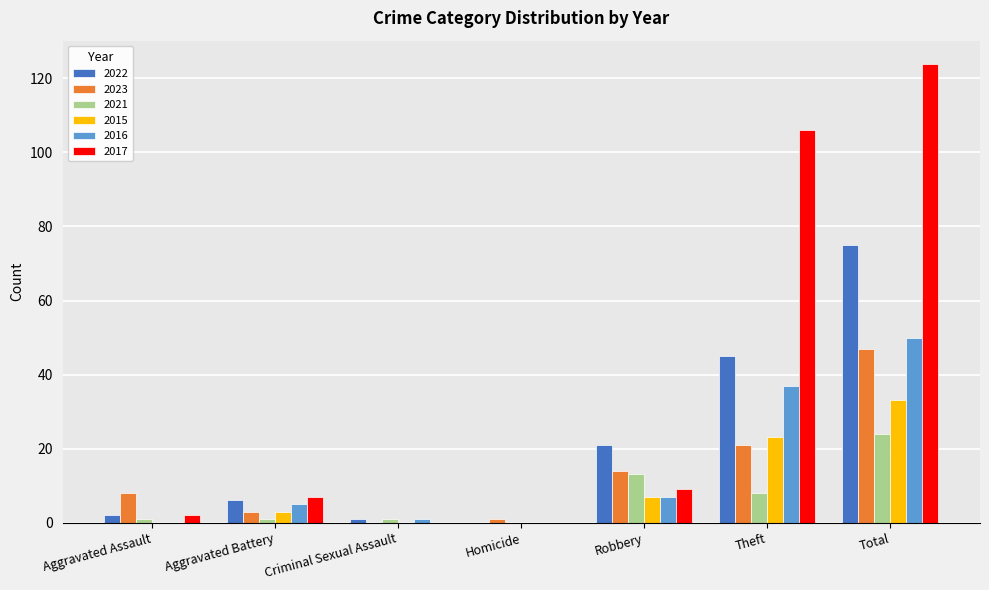

Is it true that 2021 equals 42 at Total?

False